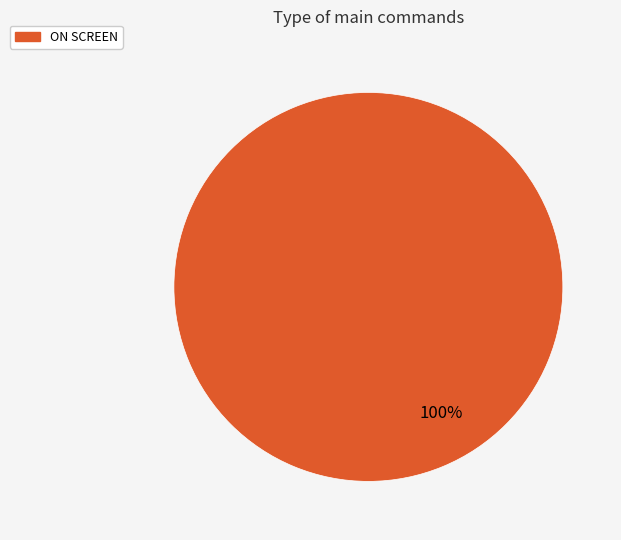

Is there a majority slice in this chart?

Yes